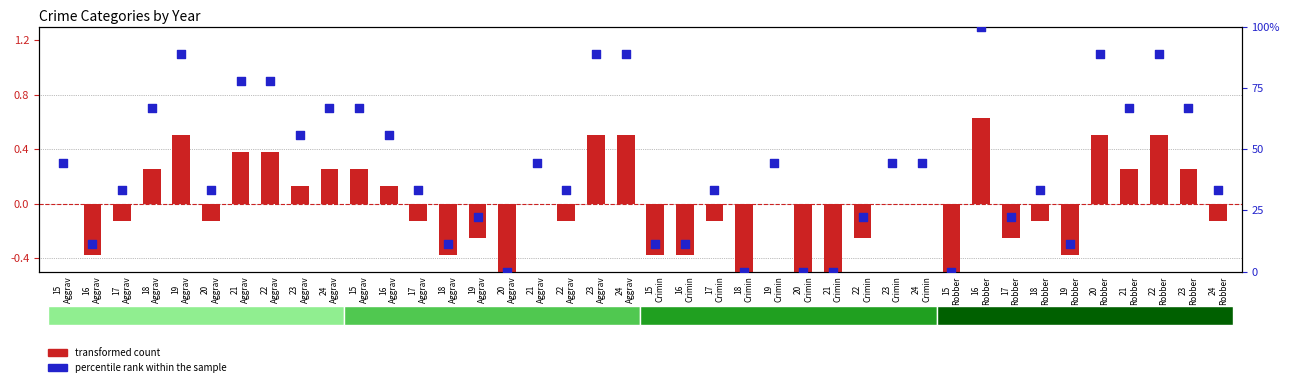

Which series reaches the minimum Y coordinate?

transformed count